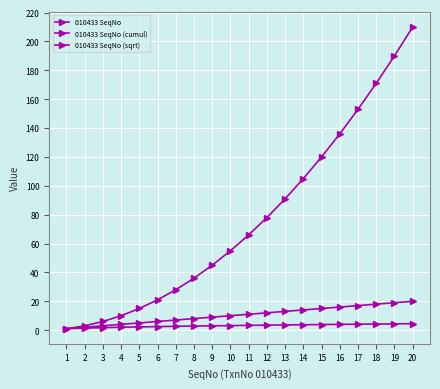

How many lines are shown in the chart?

3